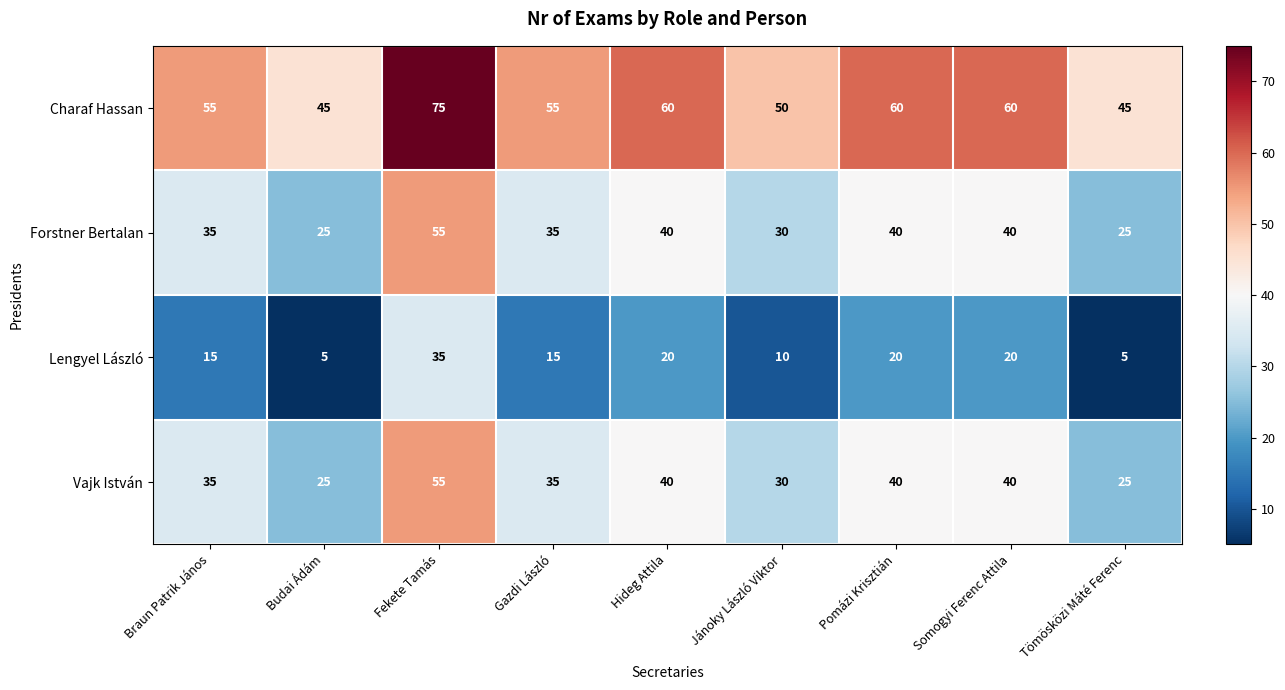

What value does the Vajk István series have at Budai Ádám, to the nearest 5?

25